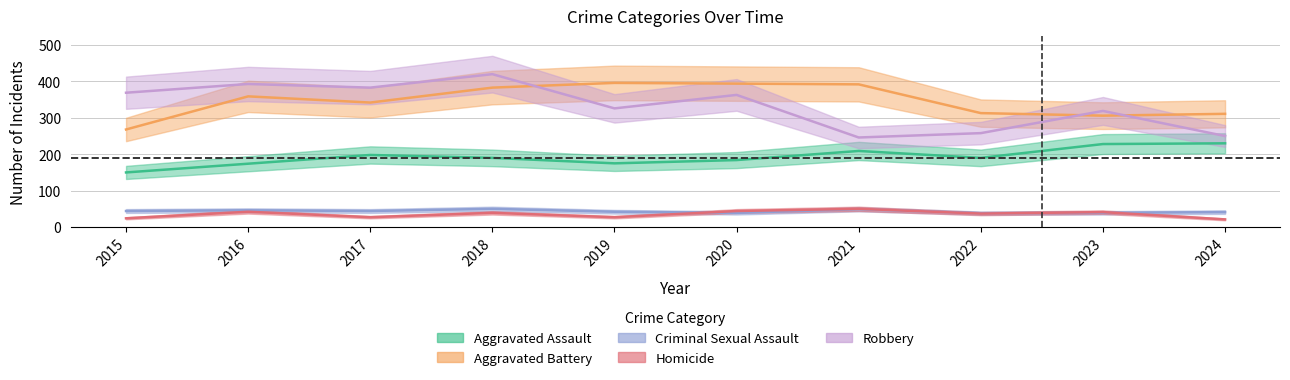

True or false: Homicide and Aggravated Assault intersect in this chart.

False